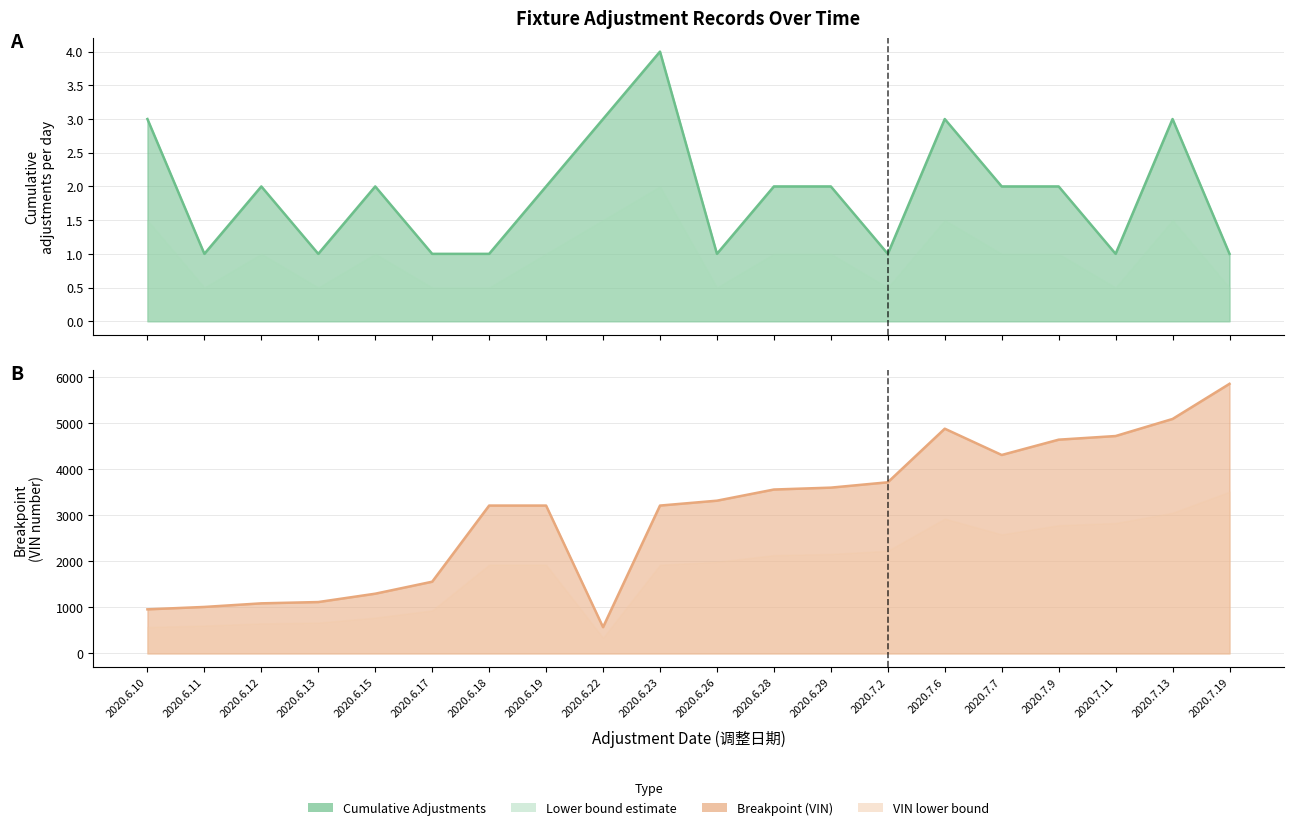

What is the spread (max minus min) of values at 2020.6.12?

1085